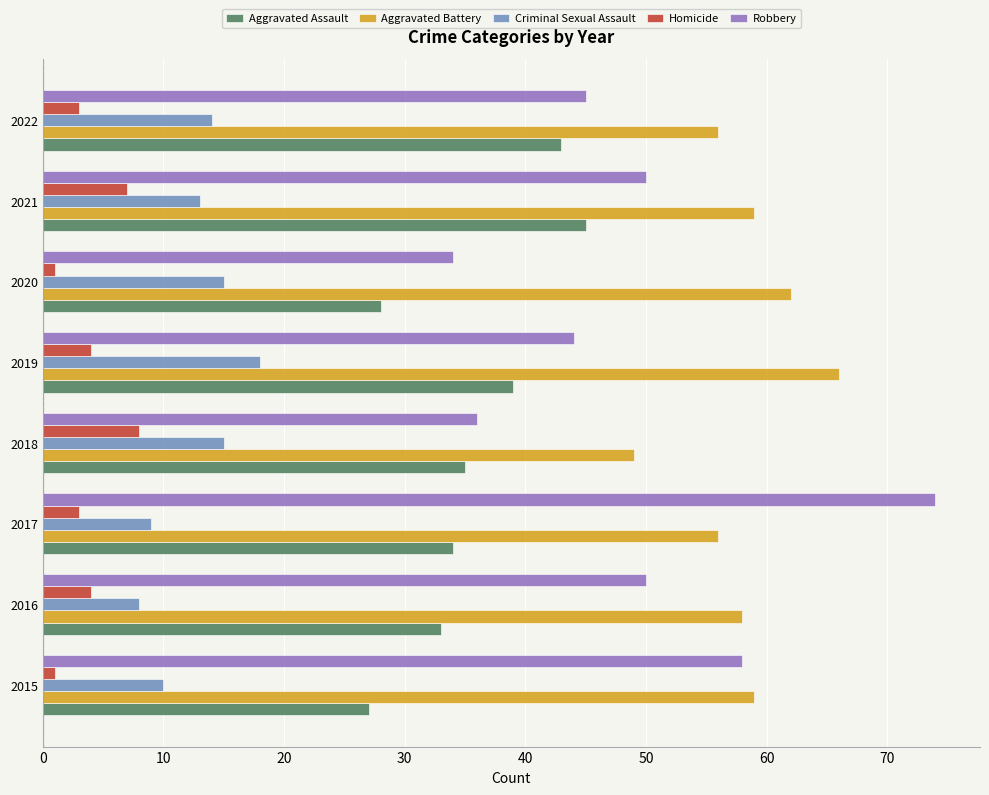

Rank the series by their maximum value, from lowest to highest.

Homicide, Criminal Sexual Assault, Aggravated Assault, Aggravated Battery, Robbery